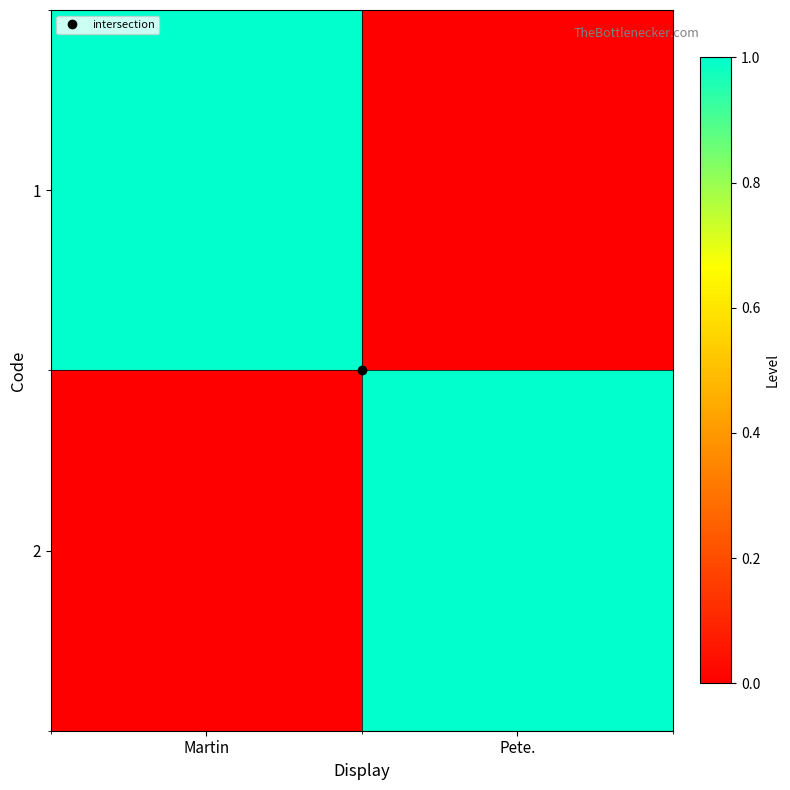

Reading right to left, transcribe all the data shown in this chart.

1: Pete.=0	Martin=1
2: Pete.=1	Martin=0